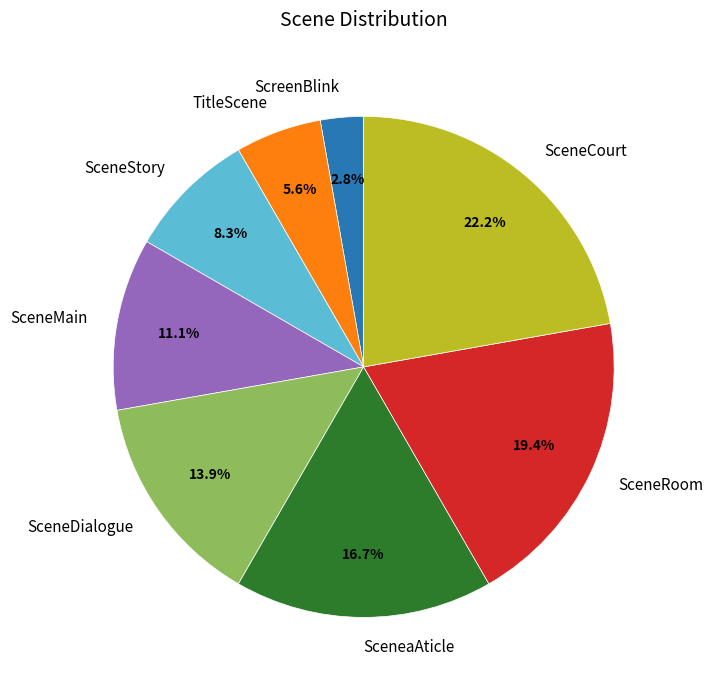

How many segments does this pie chart have?

8